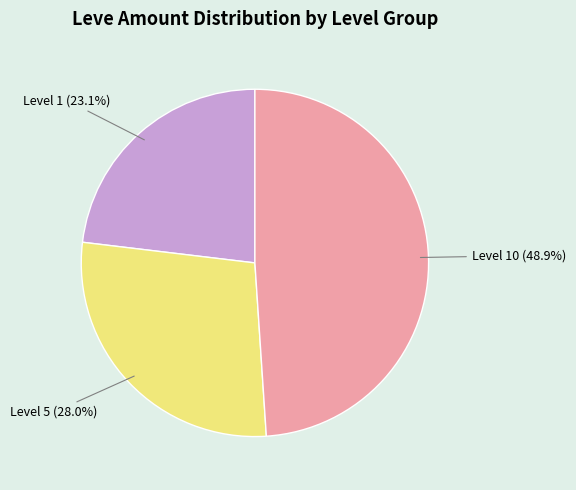

Does any single category account for the majority?

No